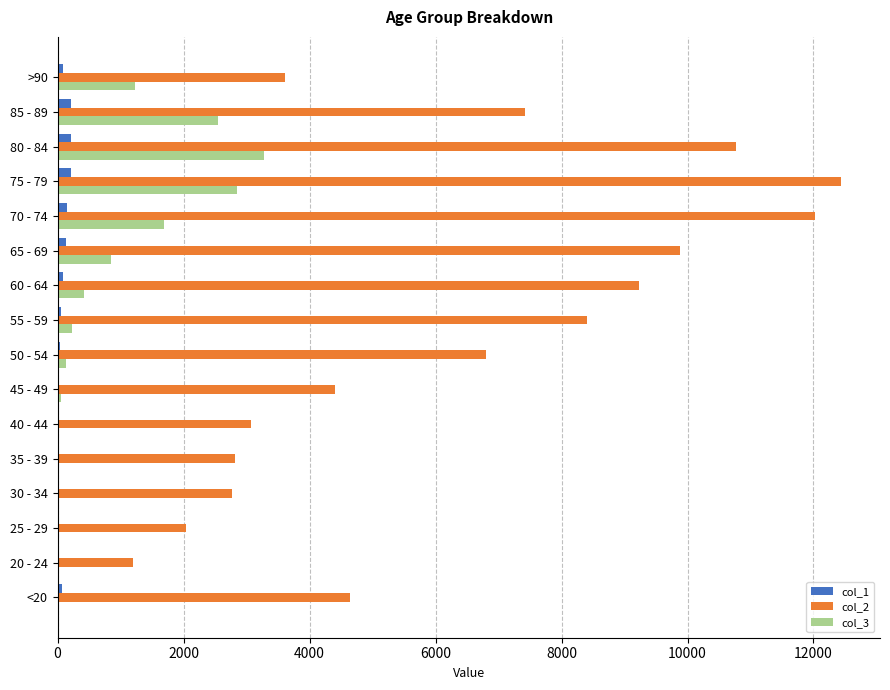

What are all the series names shown in the legend?

col_1, col_2, col_3